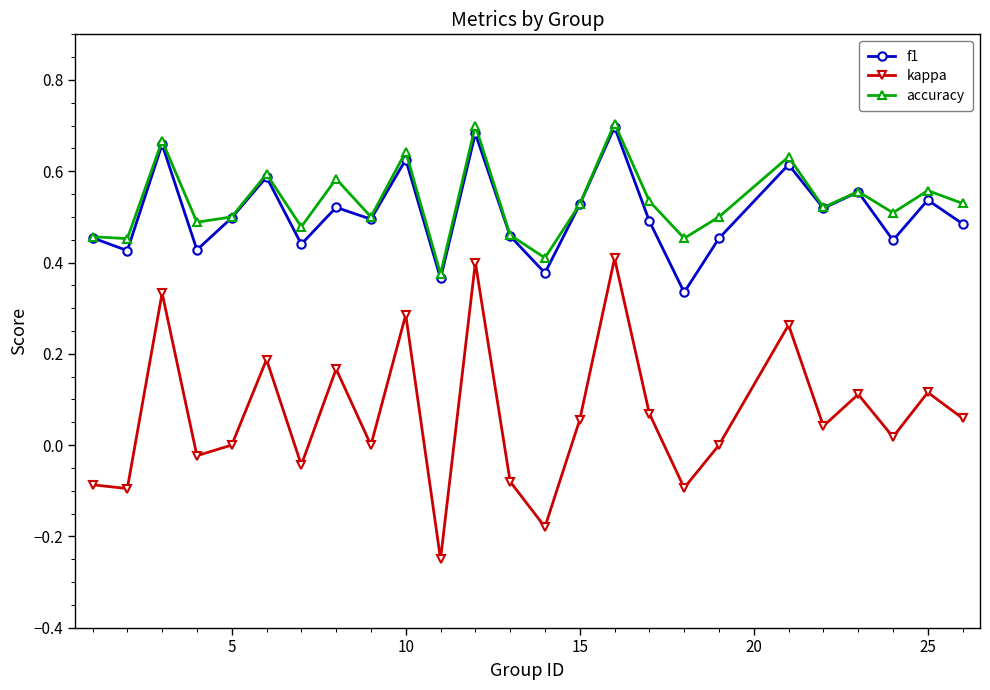

True or false: kappa and f1 intersect in this chart.

False